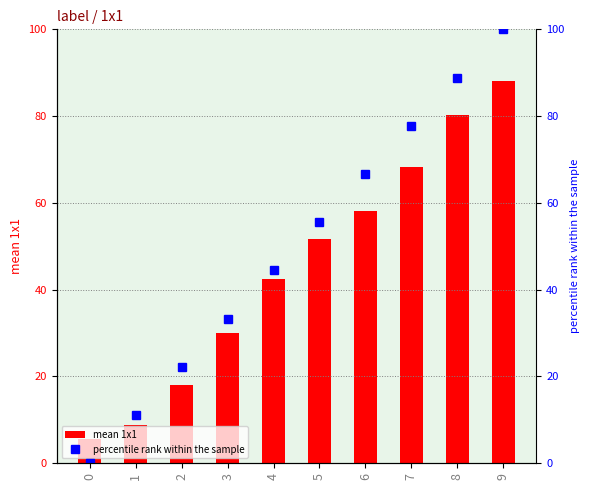

Which series has the largest range (max minus min)?

percentile rank within the sample